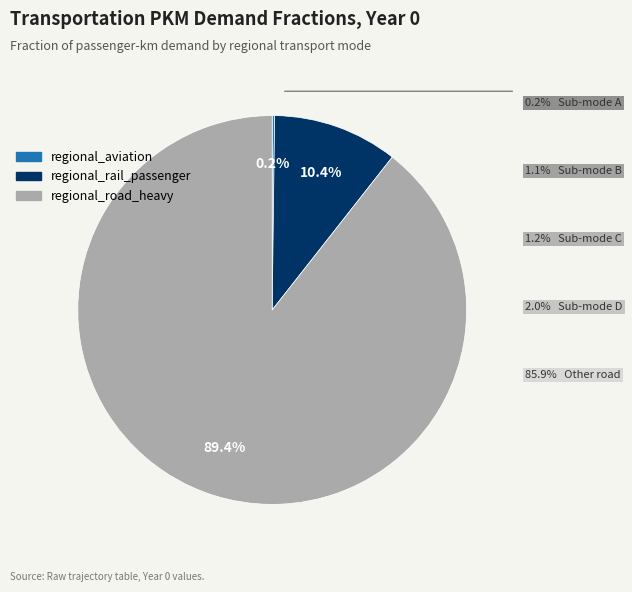

What percentage is NOT represented by regional_rail_passenger?

89.6%